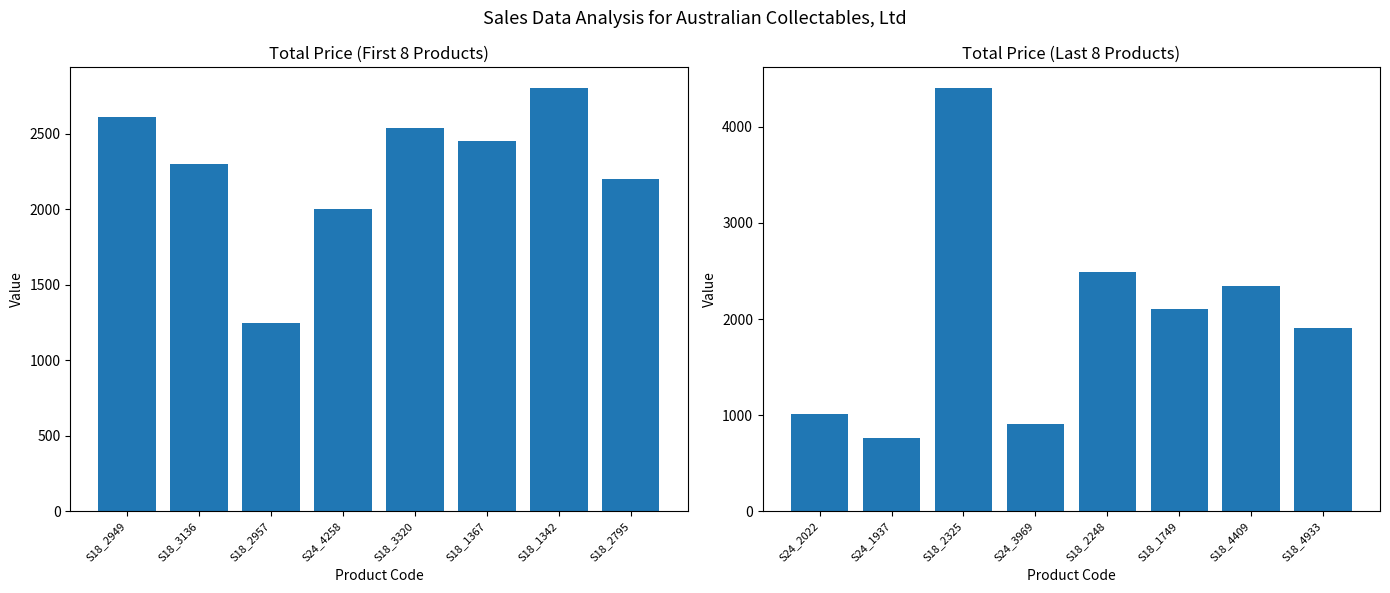

What is the greatest value displayed?

4400.0